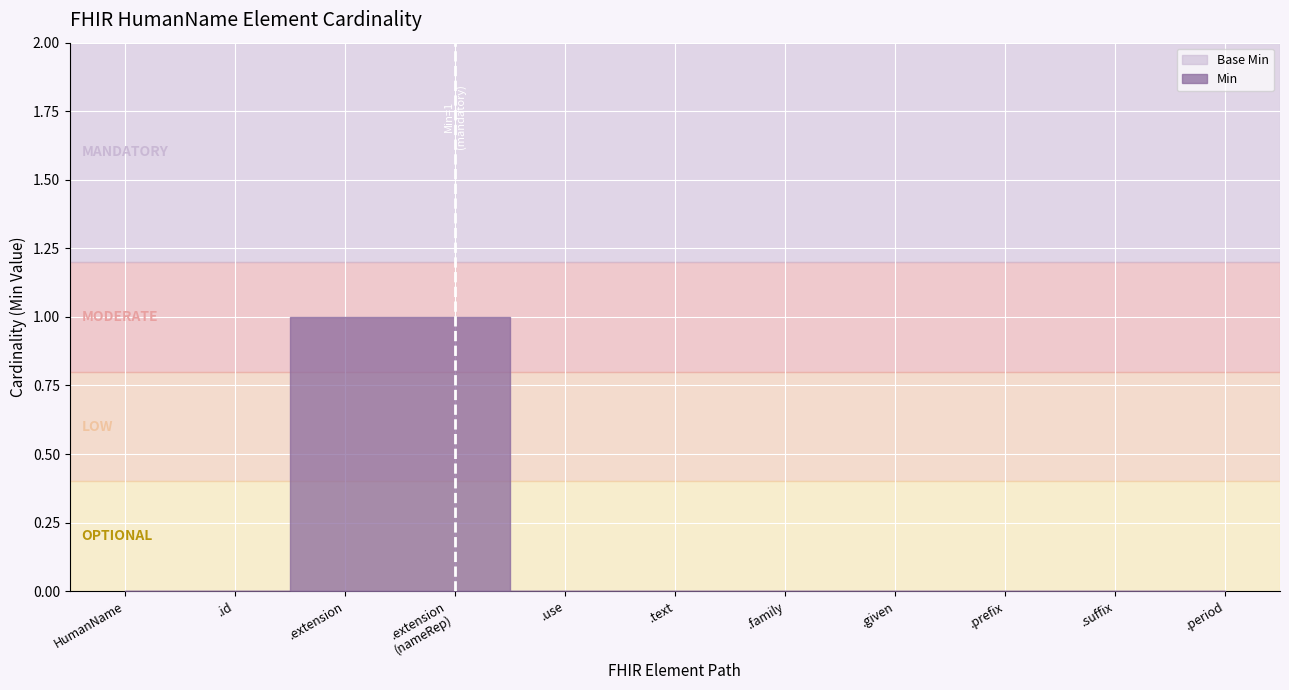

Rank the categories by Base Min value from highest to lowest.

HumanName, HumanName.id, HumanName.extension, HumanName.extension (nameRepresentationUse), HumanName.use, HumanName.text, HumanName.family, HumanName.given, HumanName.prefix, HumanName.suffix, HumanName.period